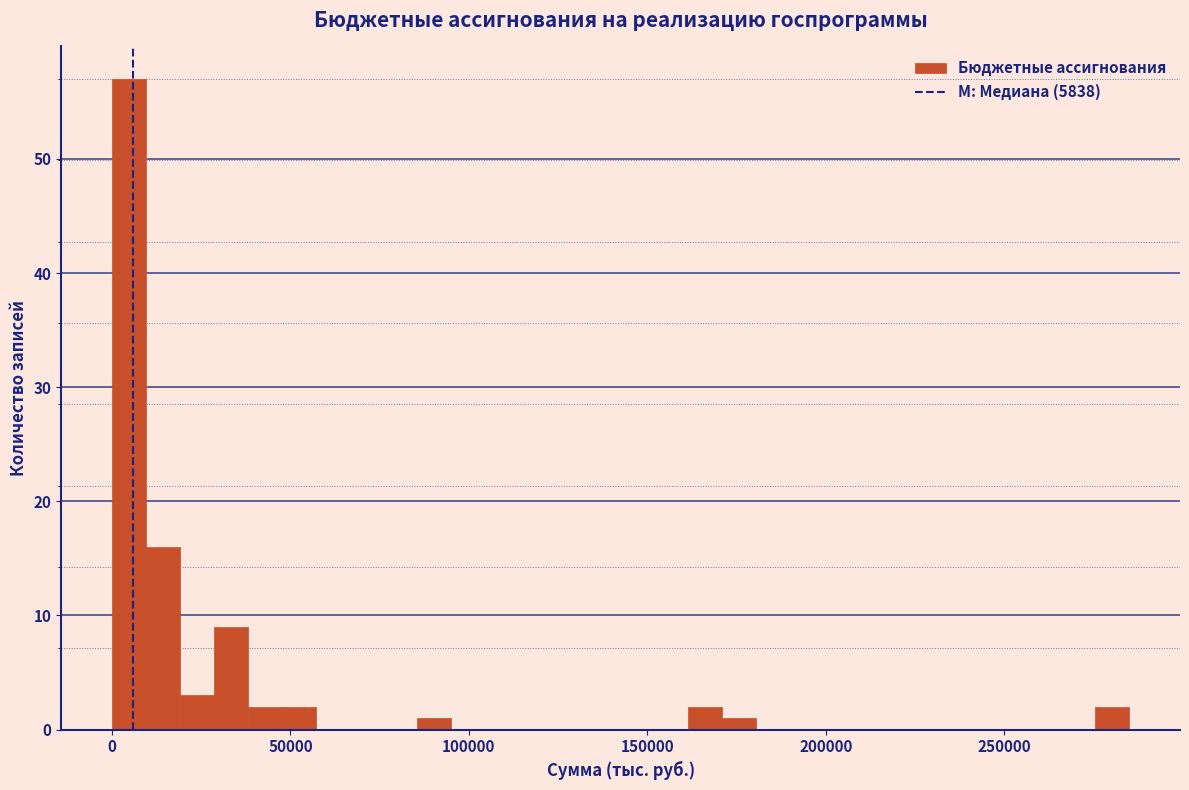

Around what value on the x-axis is the tallest bar? Give the approximate position of its centre, as read against the axis.

5000